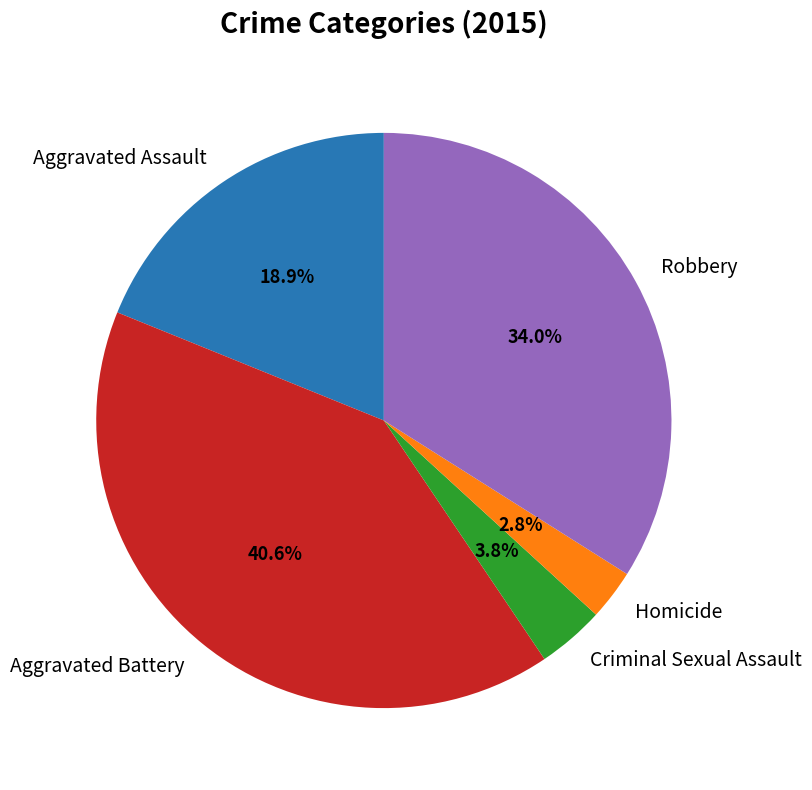

How many slices are in this pie chart?

5